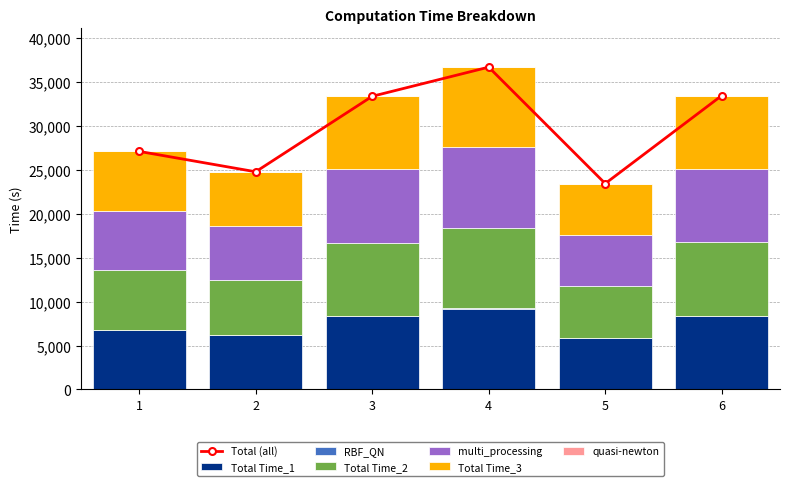

What is the difference between the maximum and minimum values in the multi_processing series?

3313.5